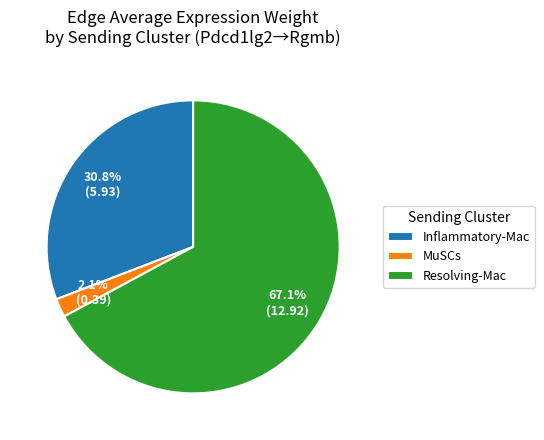

Approximately how many times larger is the value at Inflammatory-Mac compared to Resolving-Mac?

0.5